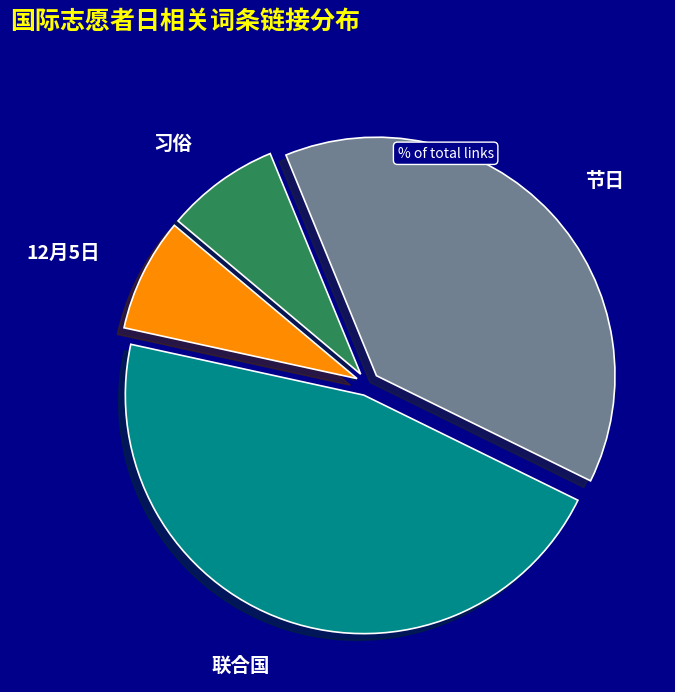

Approximately how many times larger is the value at 12月5日 compared to 联合国?

0.2